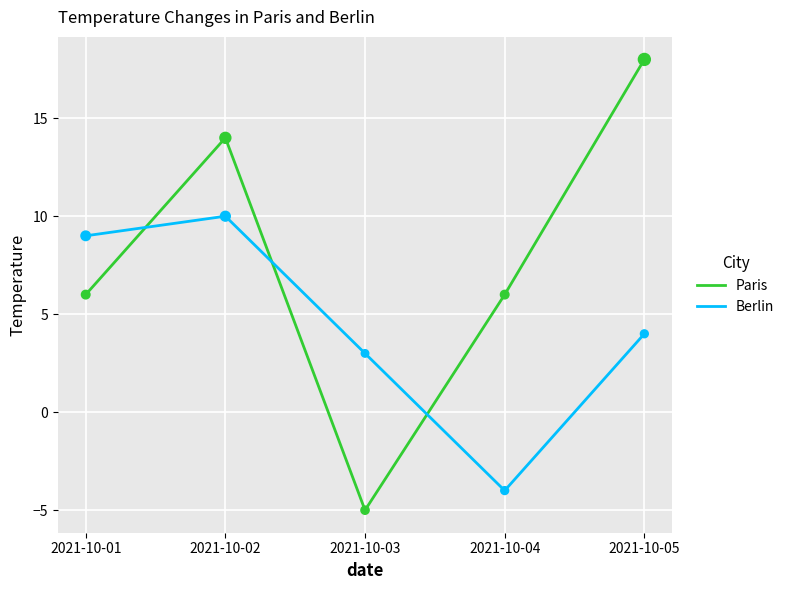

Which series has the largest range (max minus min)?

Paris